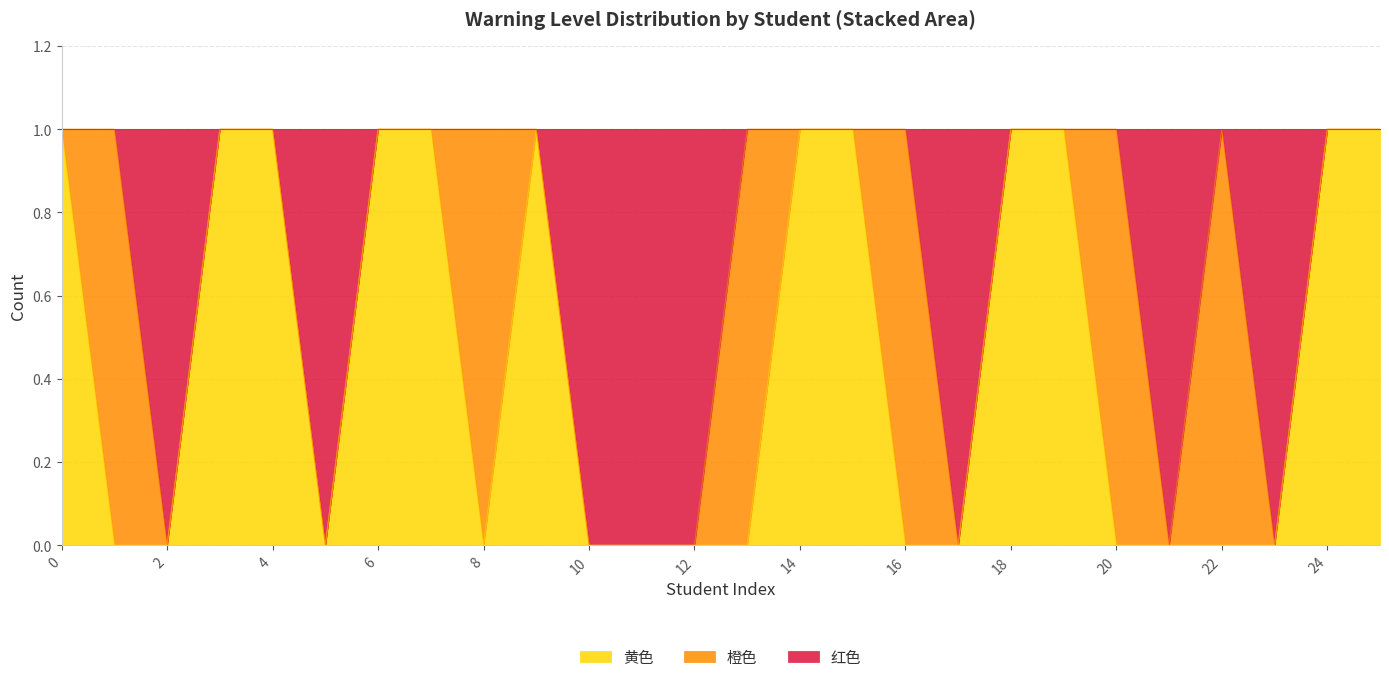

What are all the series names shown in the legend?

黄色, 橙色, 红色